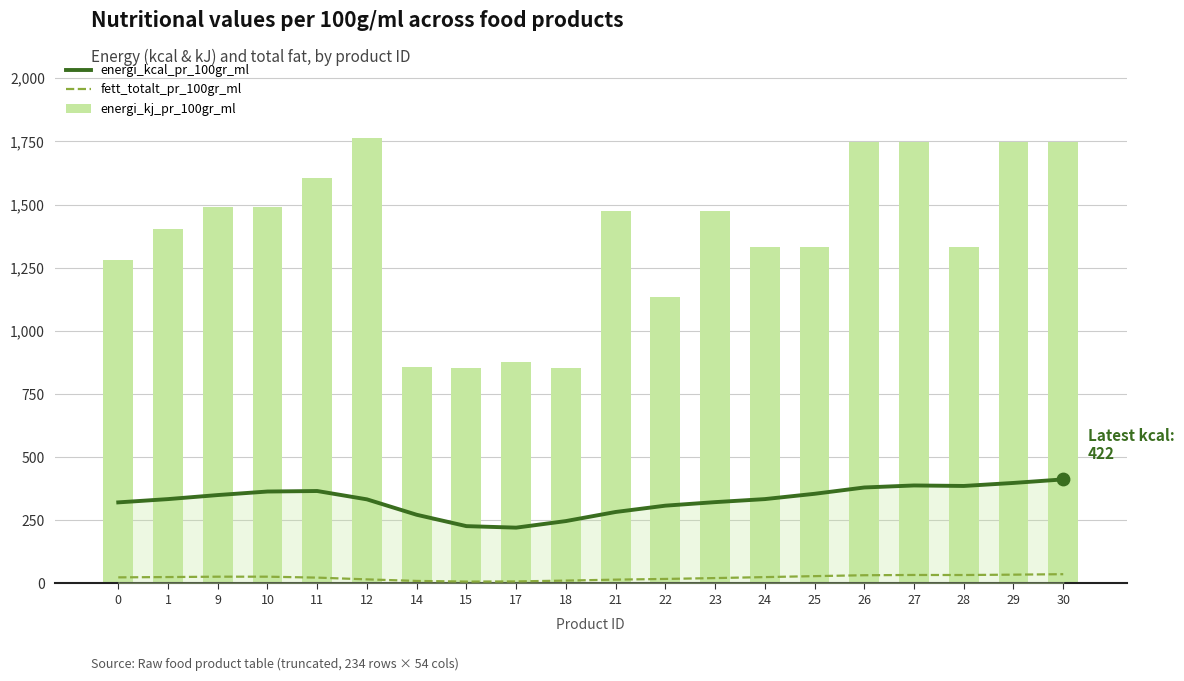

At how many categories does at least one series exceed 1559?

6